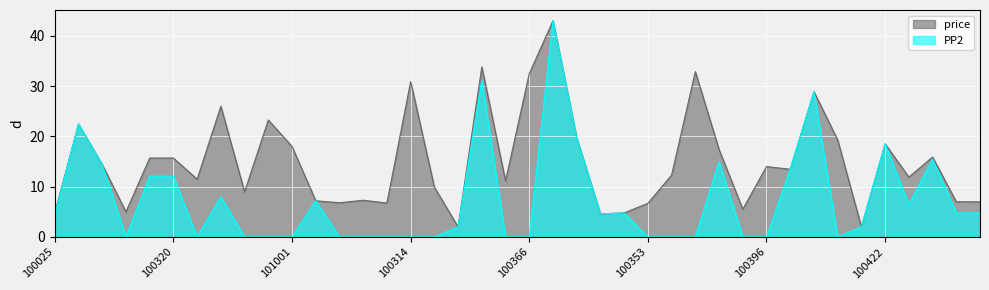

Reading left to right, list all the values displayed in this chart.

price: 4.8	22.5	14.4	5.0	15.7	15.7	11.5	26.0	9.0	23.3	18.0	7.2	6.8	7.3	6.8	30.9	9.9	2.0	33.8	11.1	32.5	43.0	19.7	4.6	4.8	6.7	12.3	32.9	17.4	5.5	14.0	13.5	28.9	19.3	2.0	18.5	11.9	15.9	7.0	7.0
PP2: 4.4	22.5	14.4	0.0	12.1	12.1	0.0	8.0	0.0	0.0	0.0	7.2	0.0	0.0	0.0	0.0	0.0	2.0	31.1	0.0	0.0	43.0	19.7	4.6	4.8	0.0	0.0	0.0	15.0	0.0	0.0	13.5	28.9	0.0	2.0	18.5	6.5	15.5	4.8	4.8